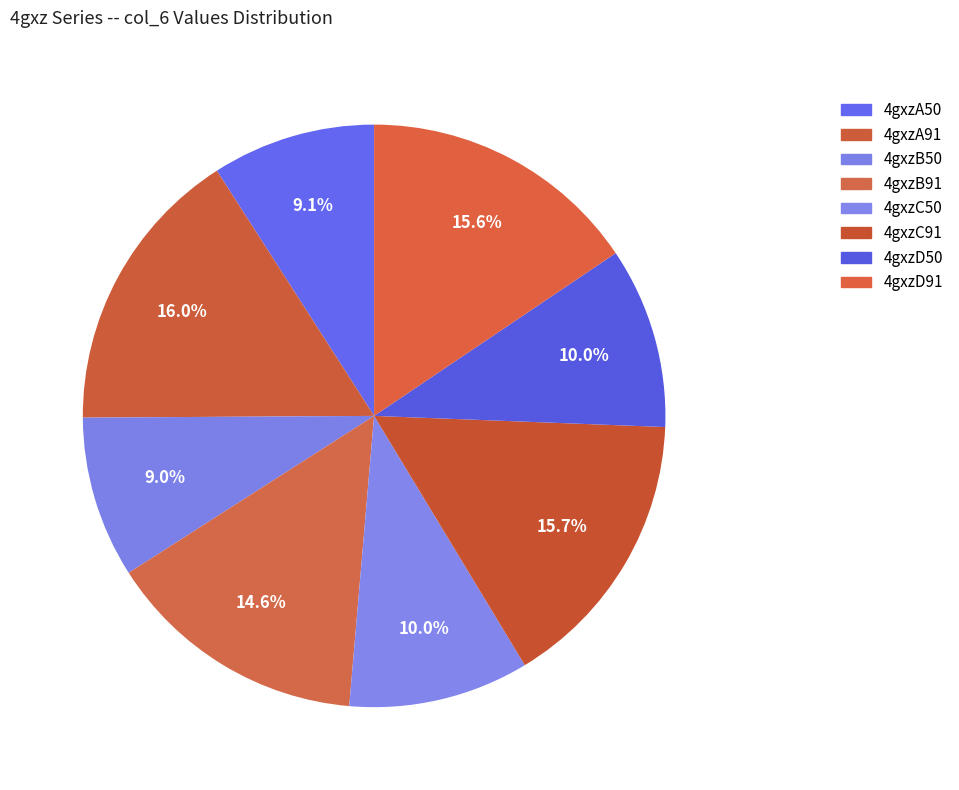

Which has a higher value, 4gxzC50 or 4gxzC91?

4gxzC91